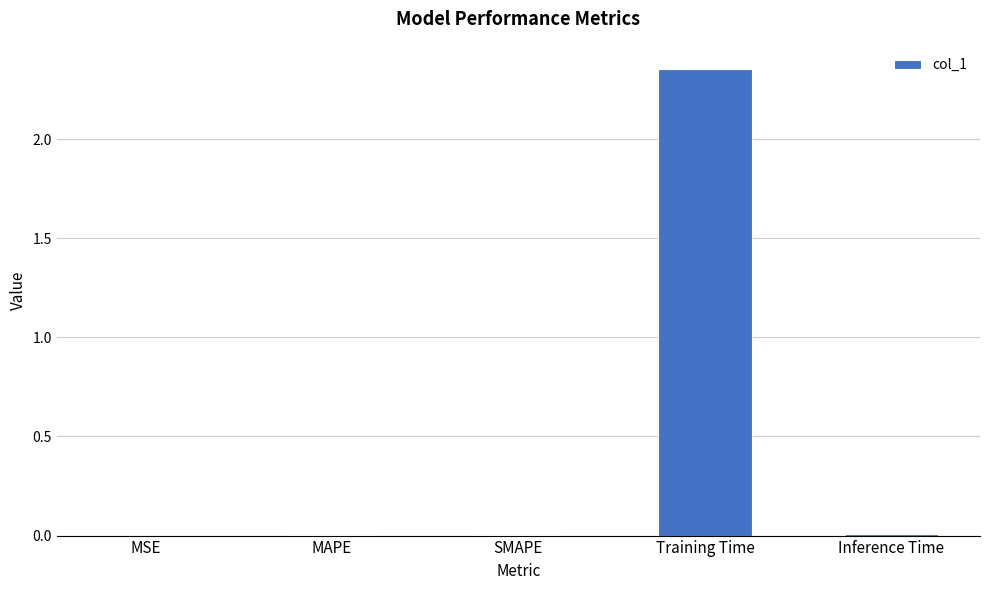

What is the average value?

0.5